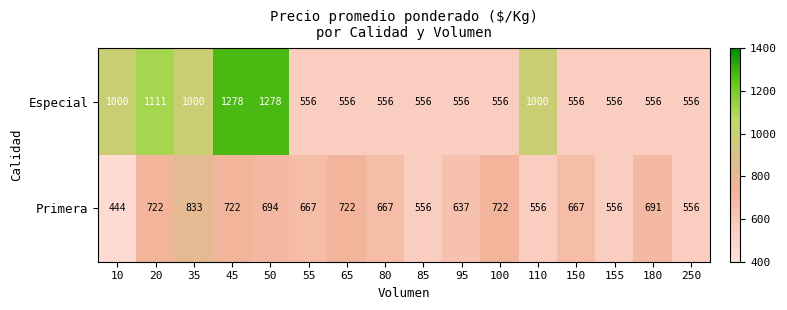

Read the Primera value at 95, to the nearest 50.

650